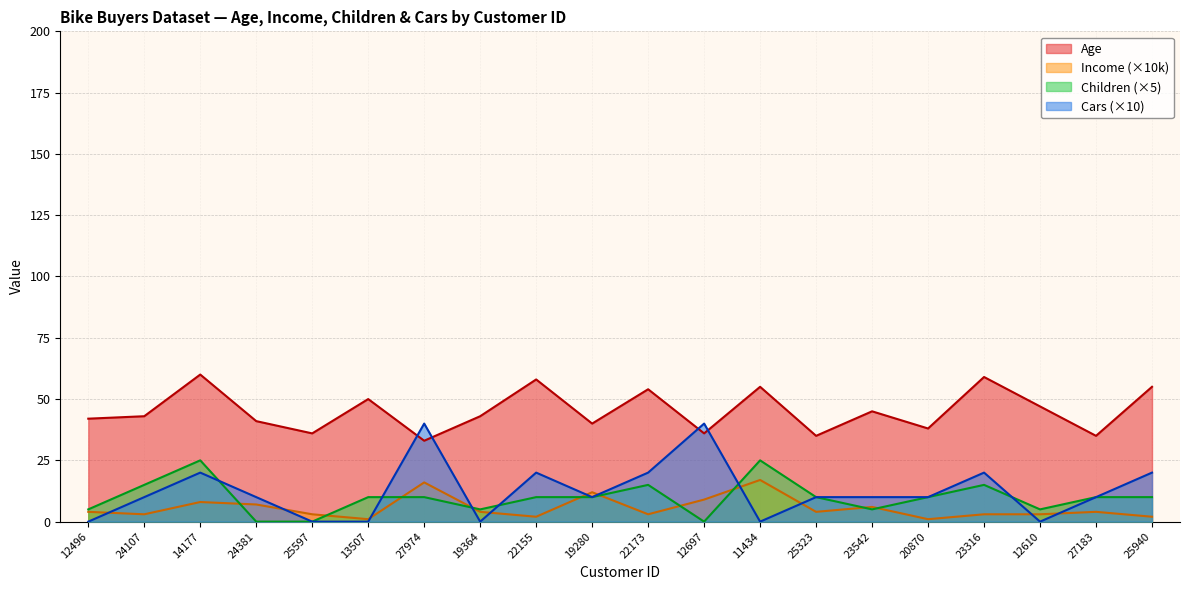

True or false: Income (k) and Age cross at least once.

False